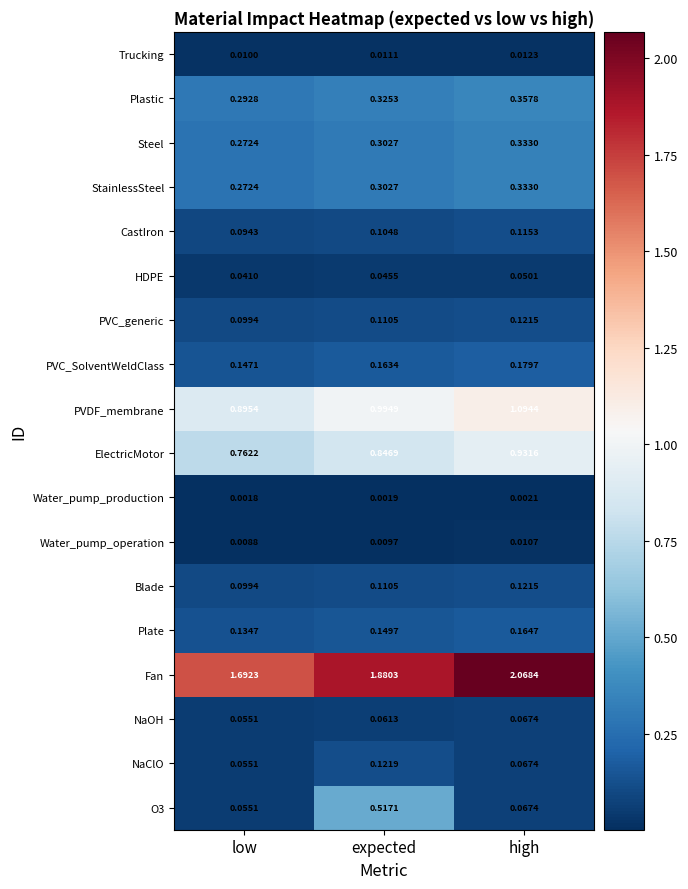

Rank the categories by NaOH value from highest to lowest.

high, expected, low